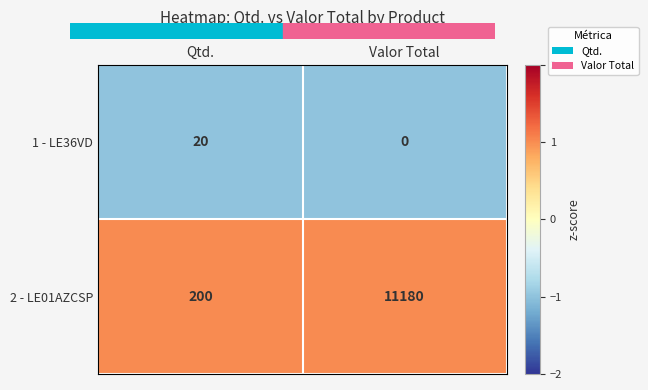

True or false: 2 - LE01AZCSP has a value of 18291 at Valor Total.

False